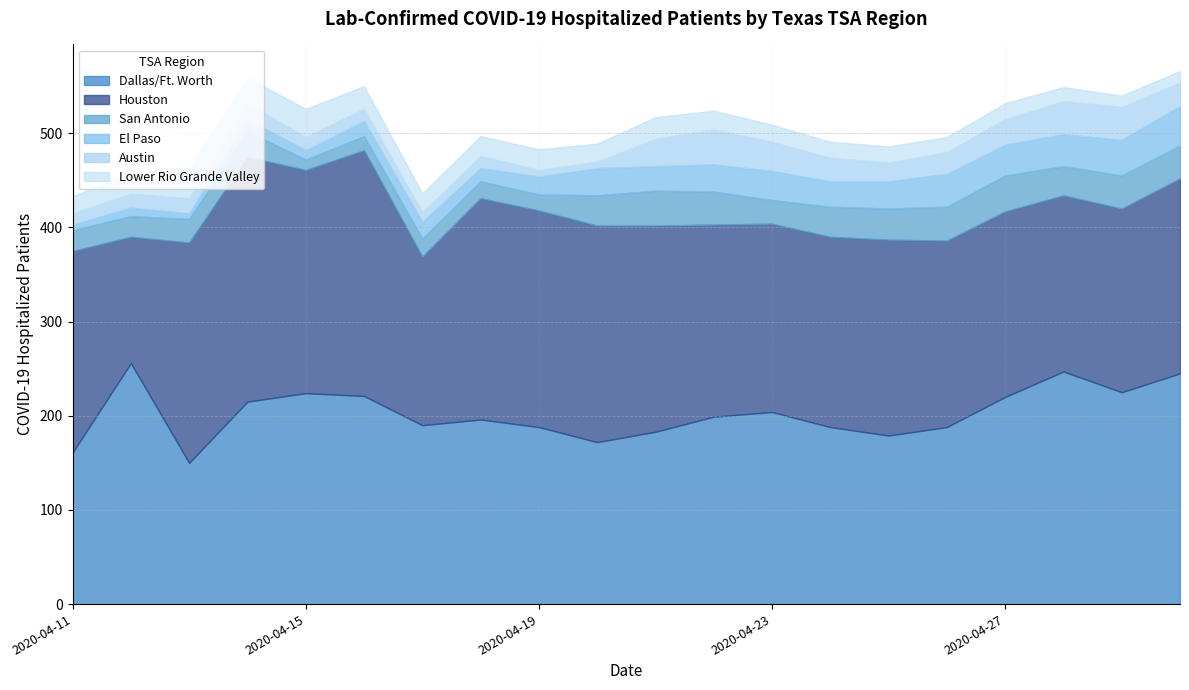

What is the average value of the San Antonio series?

27